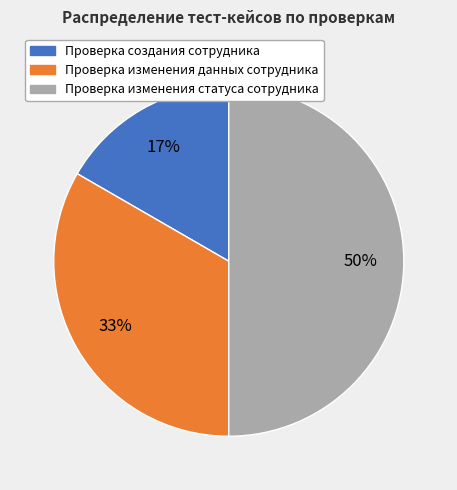

Is Проверка изменения данных сотрудника the majority of the pie?

No